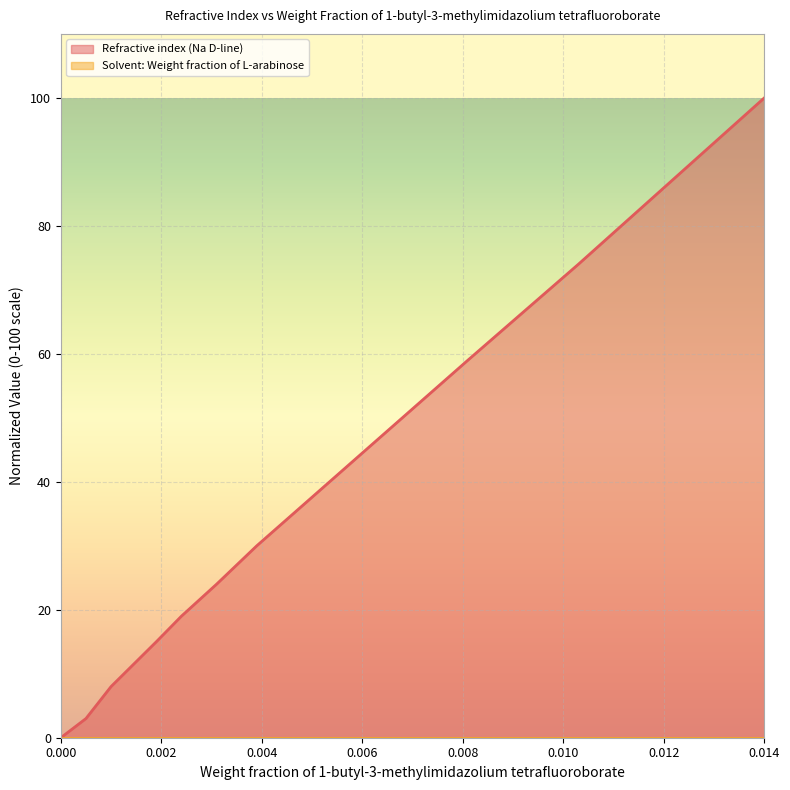

Reading right to left, transcribe all the data shown in this chart.

0.014=100.0	0.0103=74.0	0.0081=59.0	0.0039=30.0	0.0031=24.0	0.0024=19.0	0.0019=15.0	0.001=8.0	0.0005=3.0	0.0=0.0